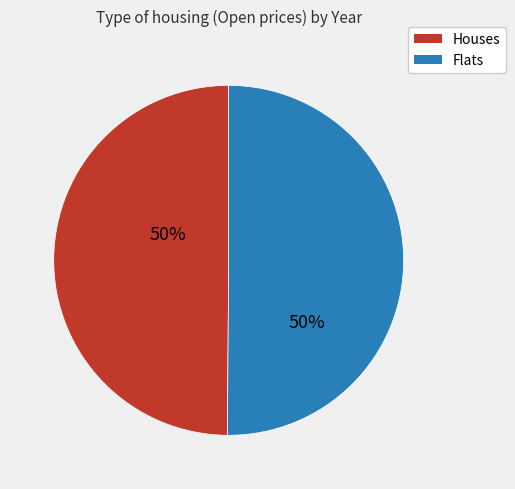

Count the number of slices in the pie.

2